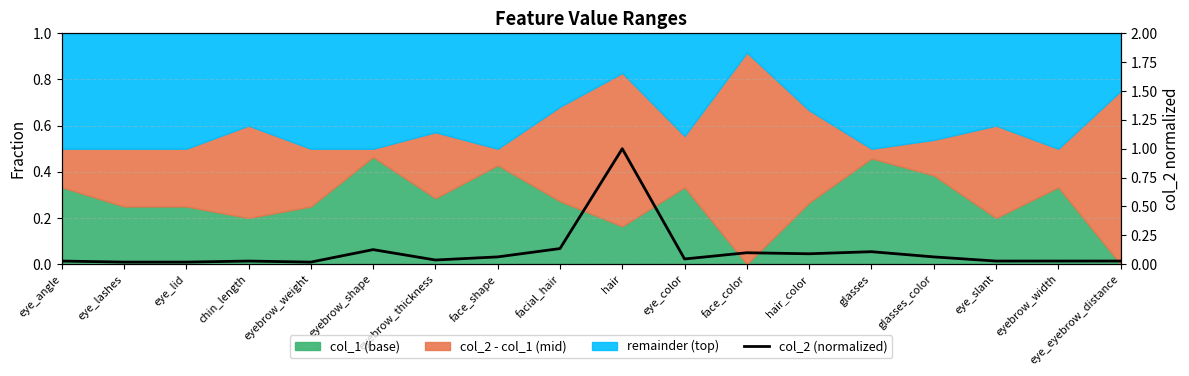

True or false: the data shows 0.1 at glasses_color.

True